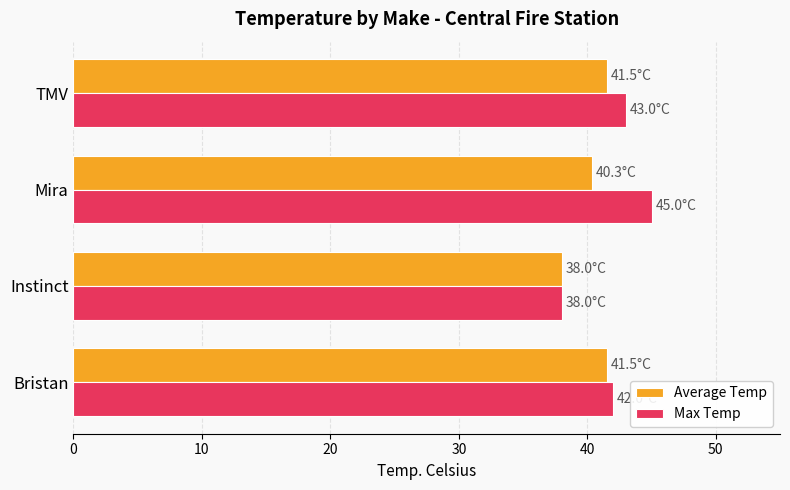

Rank the series at Mira from highest to lowest value.

Max Temp, Average Temp